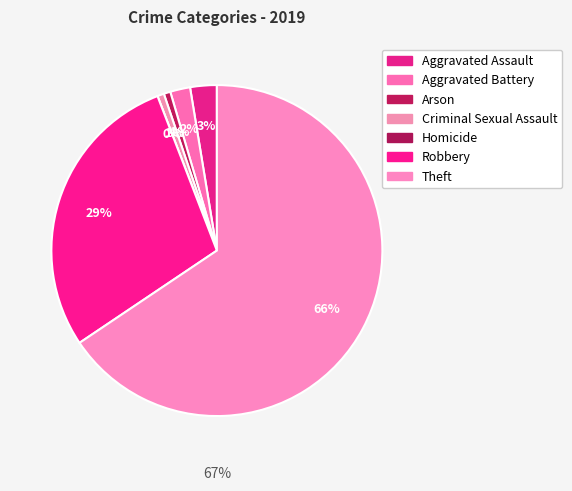

To the nearest percent, what is the difference between the largest and smallest slice percentages?

66%